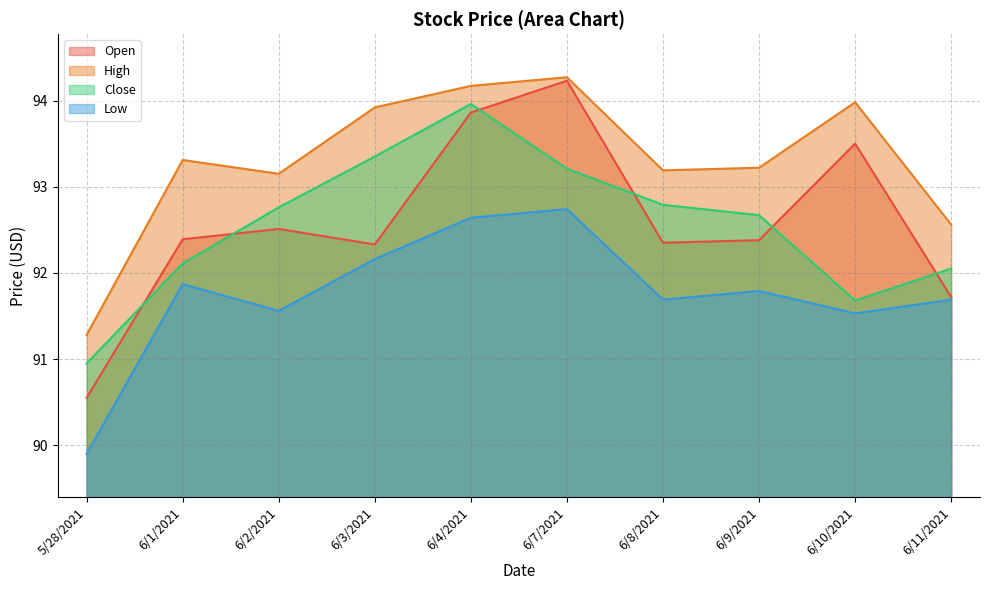

At 5/28/2021, list the series in order from largest to smallest.

High, Close, Open, Low